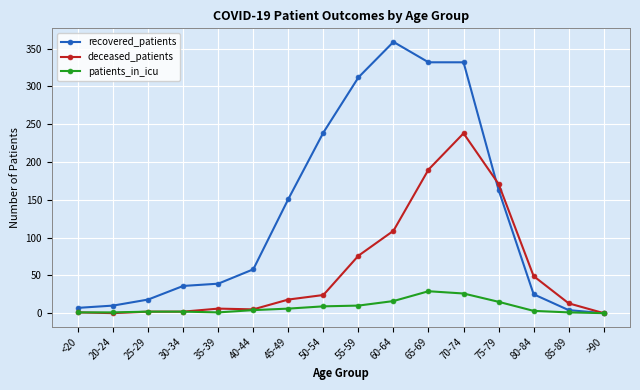

Between <20 and 60-64, which series saw the biggest shift?

recovered_patients